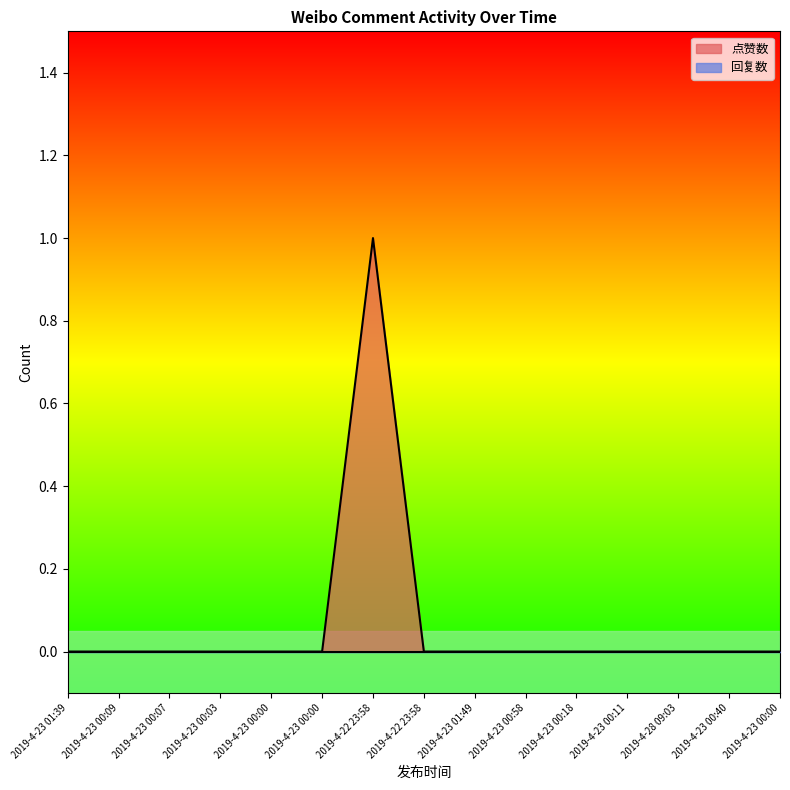

List the labels in order of value, smallest first.

2019-4-23 01:39, 2019-4-23 00:09, 2019-4-23 00:07, 2019-4-23 00:03, 2019-4-23 00:00, 2019-4-23 00:00, 2019-4-22 23:58, 2019-4-23 01:49, 2019-4-23 00:58, 2019-4-23 00:18, 2019-4-23 00:11, 2019-4-28 09:03, 2019-4-23 00:40, 2019-4-23 00:00, 2019-4-22 23:58